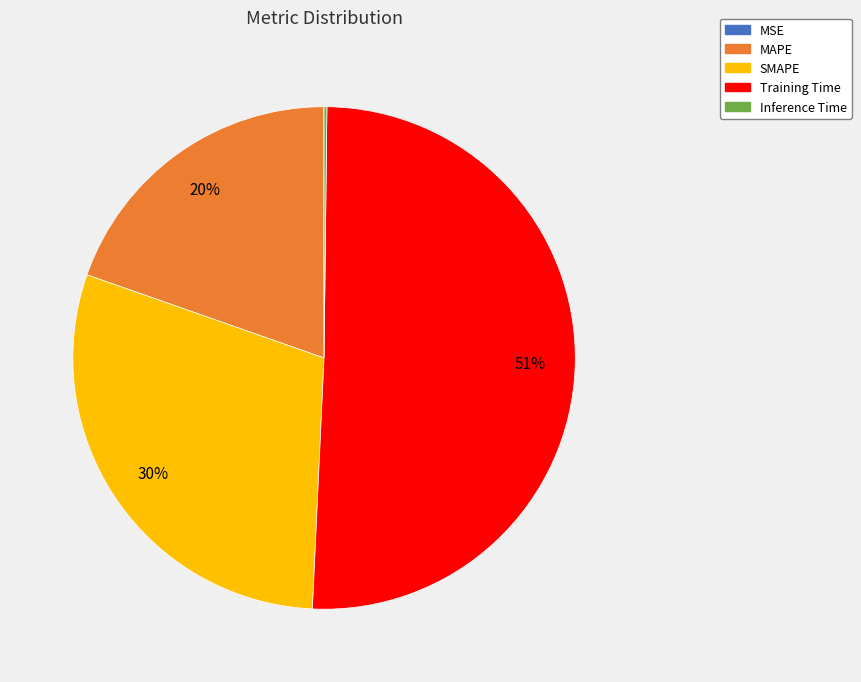

The SMAPE slice represents 45% of the pie. True or false?

False